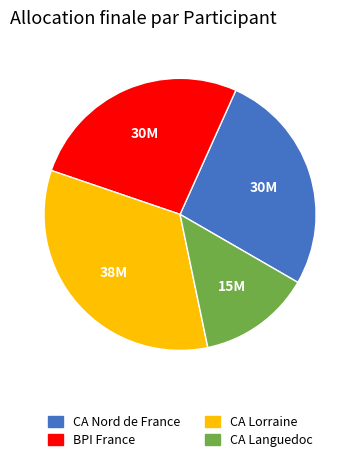

What is the largest slice in the pie chart?

CA Lorraine